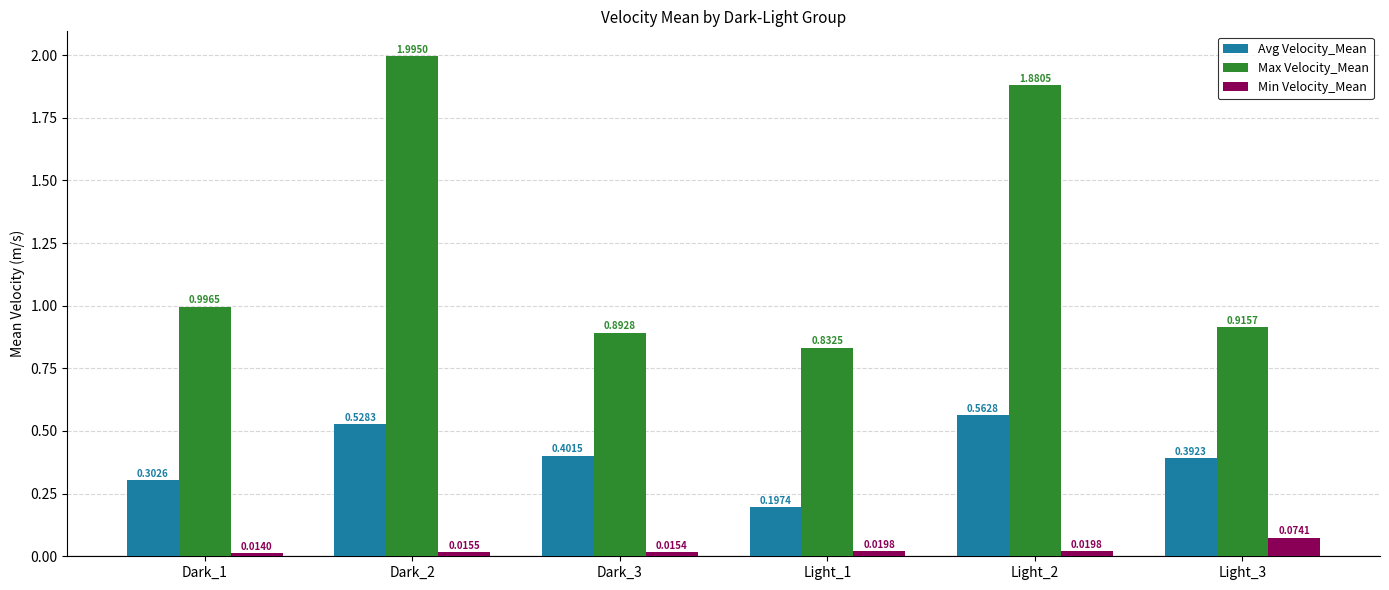

What is the average value of the Max Velocity_Mean series?

1.3